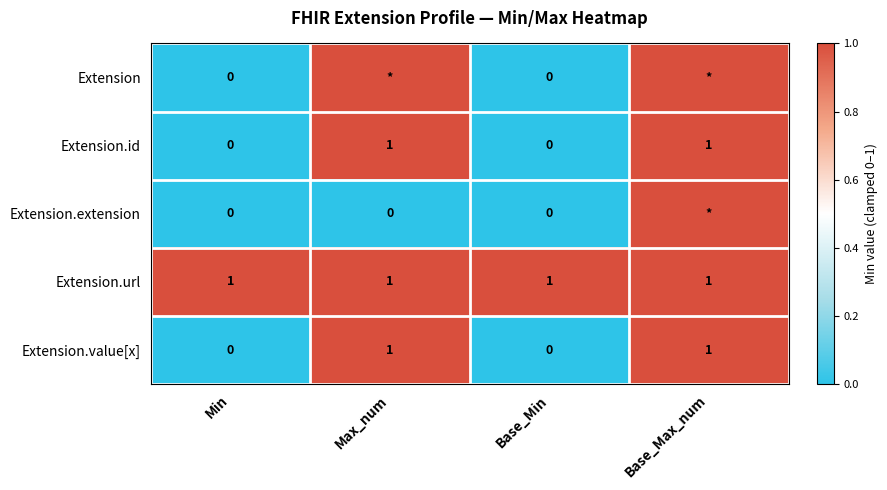

True or false: Extension.id has a value of -1 at Min.

False